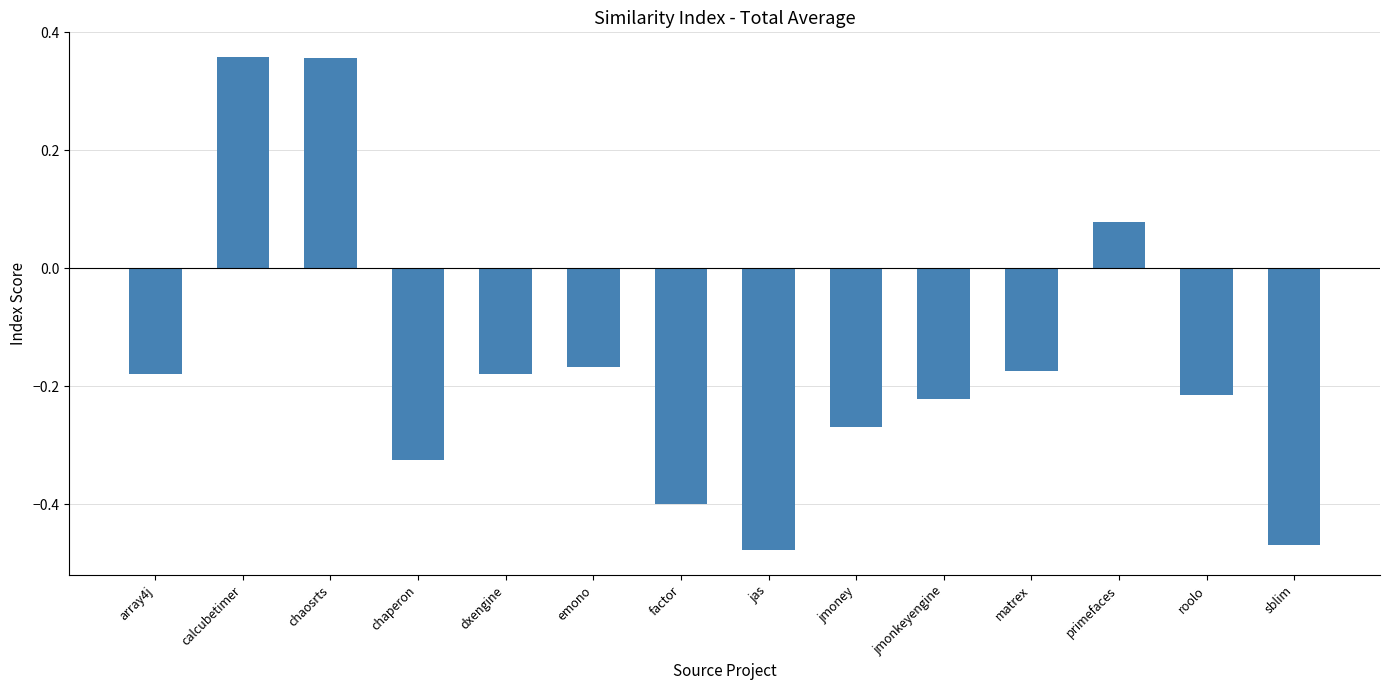

How many negative values are there?

11